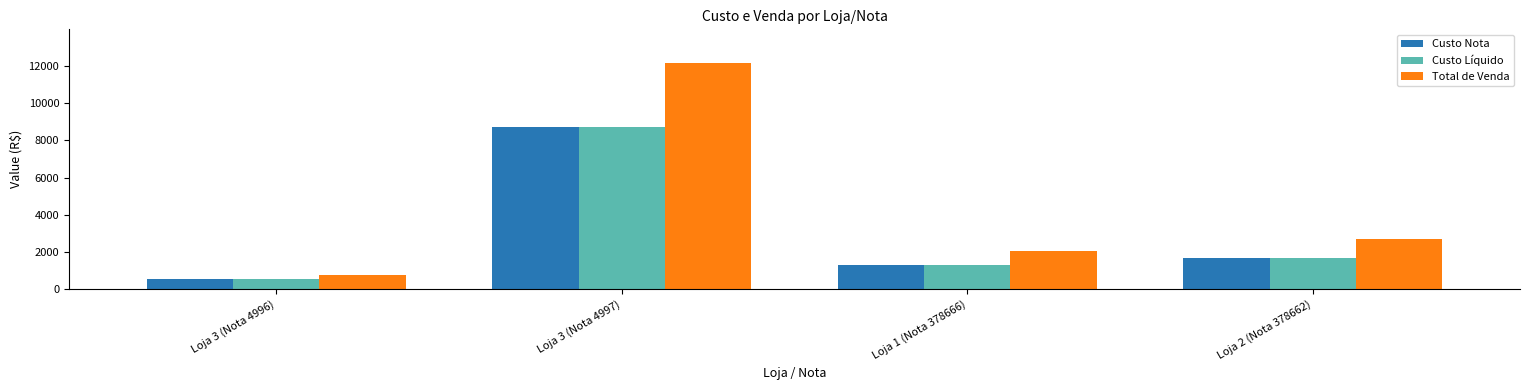

What is the average value of the Total de Venda series?

4421.8